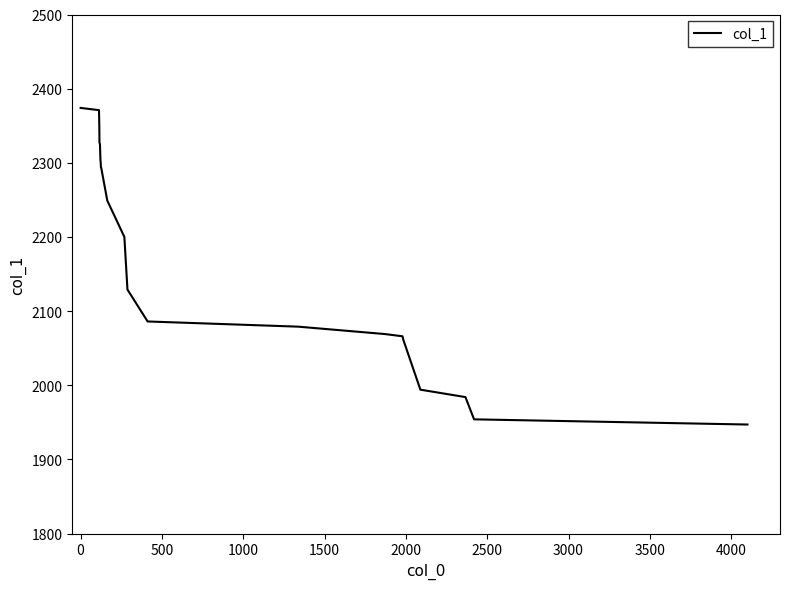

What is the greatest value displayed?

2374